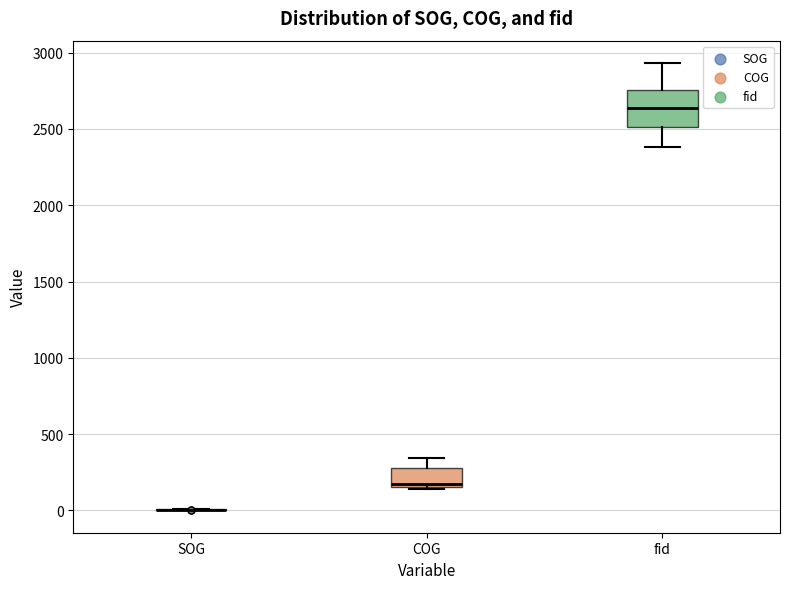

Comparing the boxes themselves (not the whiskers), which one is the tallest?

fid